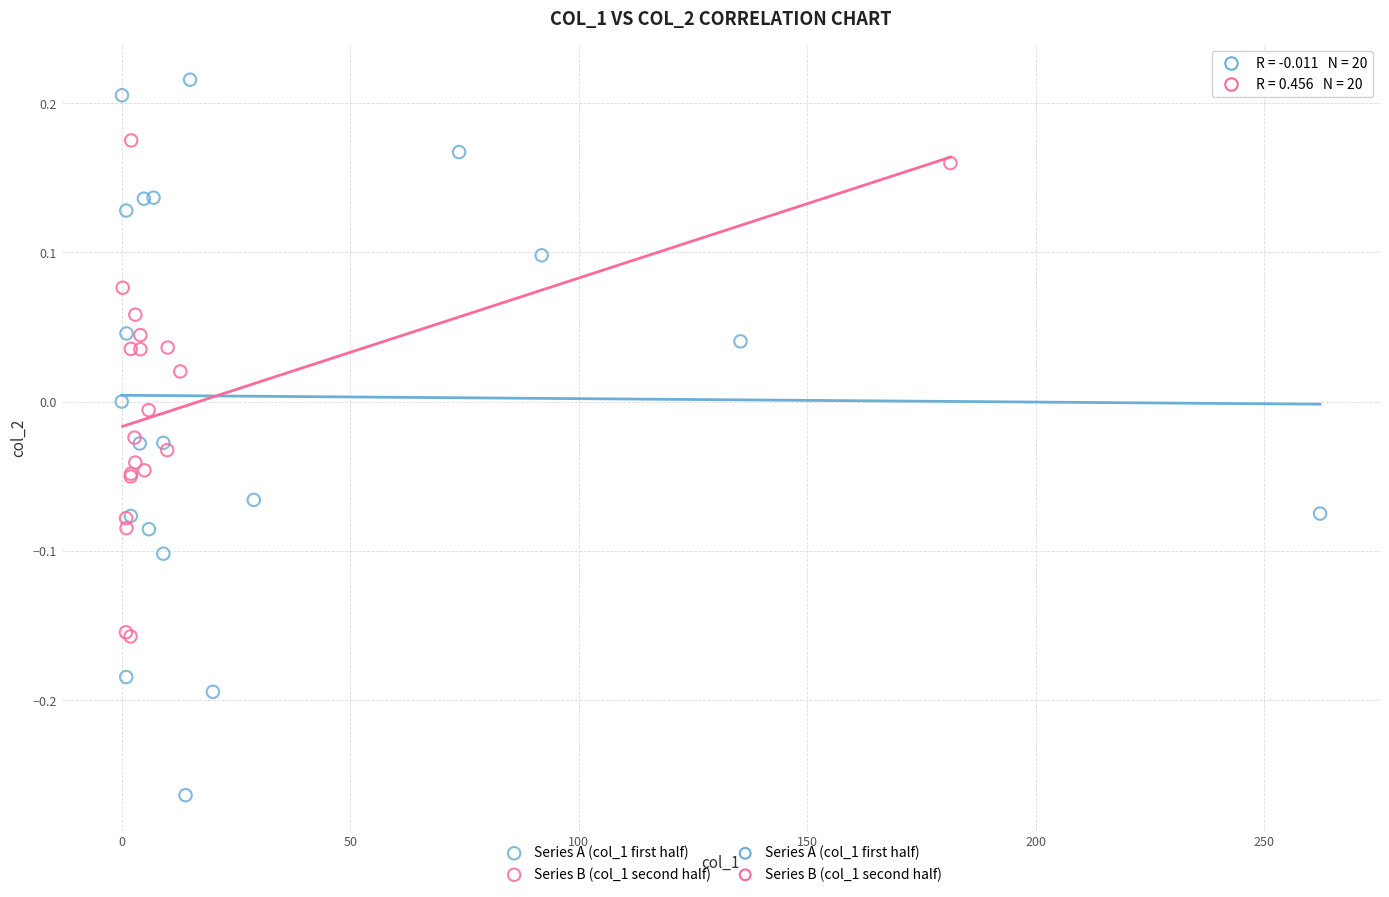

Which series contains the highest Y value?

Series A (col_1 first half)